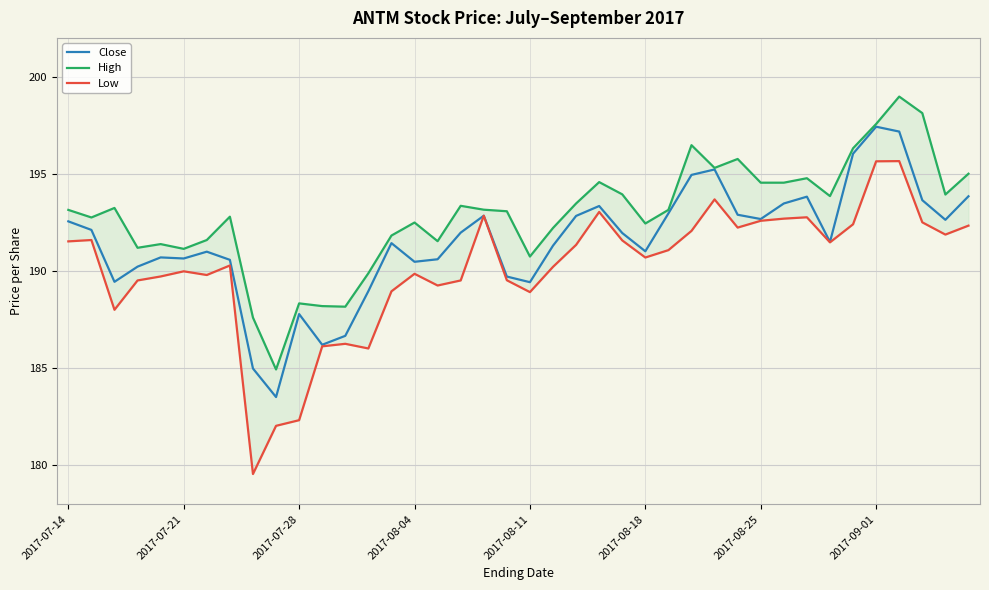

List the series in order of their peak value, highest first.

High, Close, Low